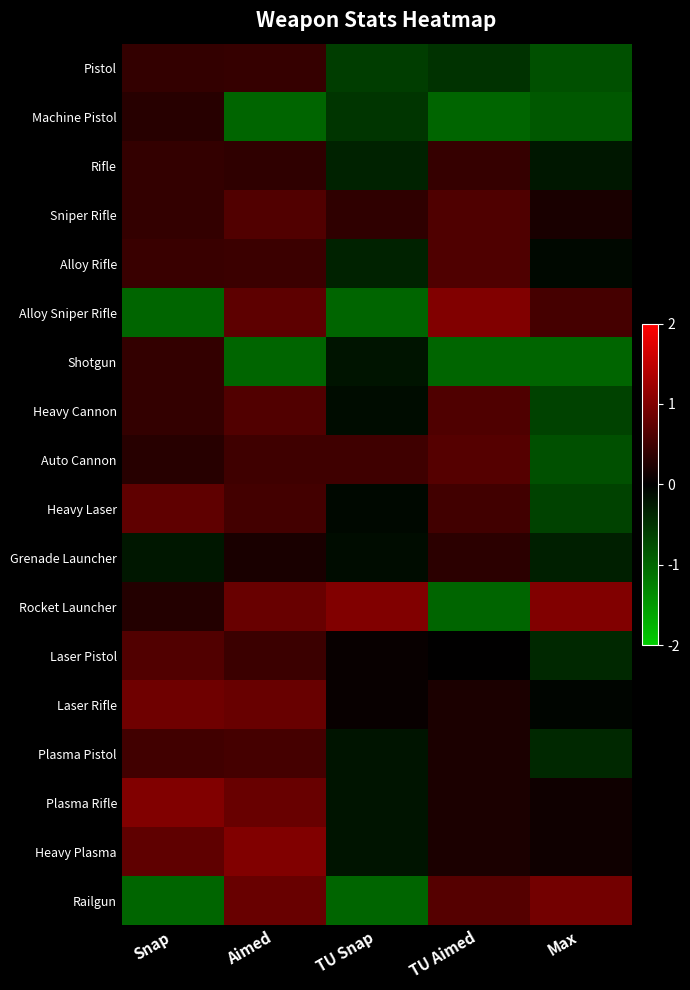

At how many categories does at least one series exceed 0?

5